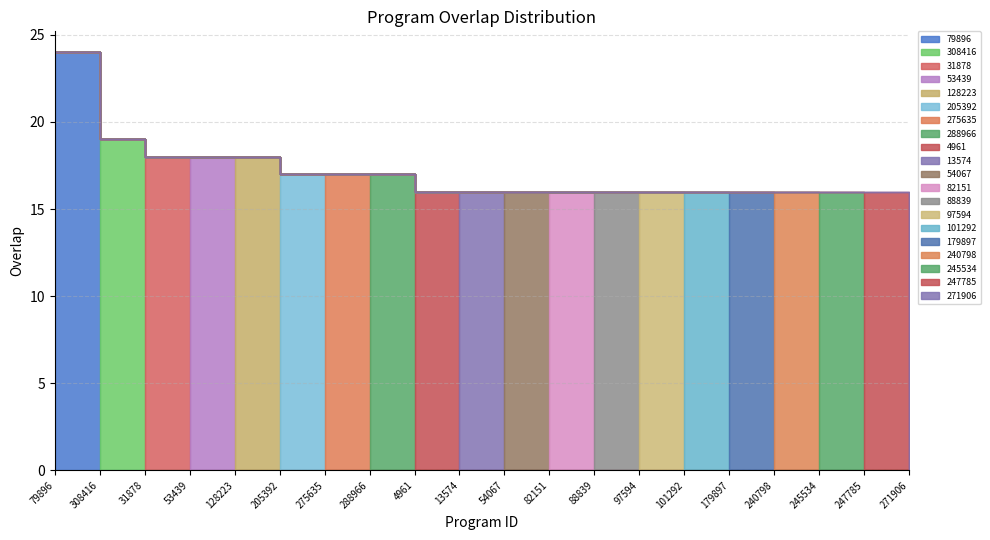

Does the chart display data point markers on the line(s)?

No